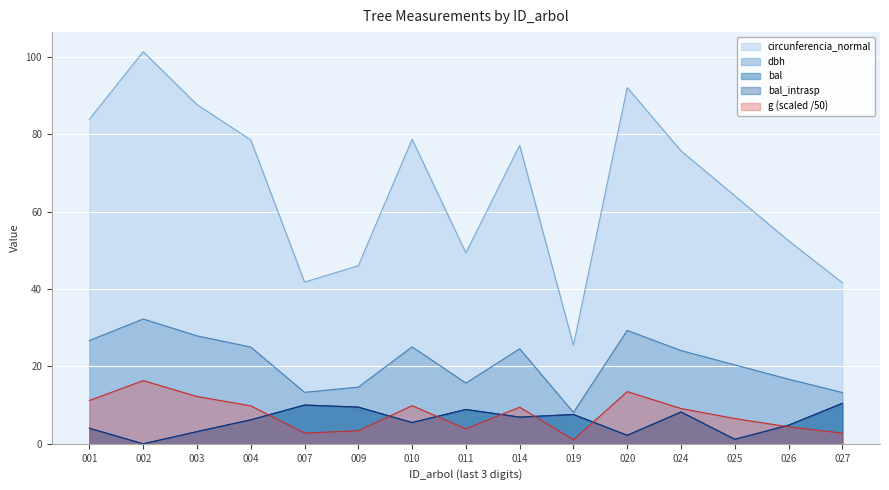

Reading left to right, list all the values displayed in this chart.

dbh: 26.7	32.2	27.9	25.0	13.3	14.7	25.1	15.7	24.6	8.1	29.3	24.1	20.4	16.7	13.2
g: 11.2	16.3	12.2	9.8	2.8	3.4	9.9	3.9	9.5	1.0	13.5	9.1	6.5	4.4	2.8
bal: 4.0	0.0	3.1	6.2	10.0	9.5	5.5	8.9	6.9	7.6	2.2	8.2	1.2	4.8	10.5
bal_intrasp: 4.0	0.0	3.1	6.2	10.0	9.5	5.5	8.9	6.9	7.6	2.2	8.2	1.2	4.8	10.5
circunferencia_normal: 83.9	101.3	87.7	78.5	41.8	46.0	78.7	49.3	77.1	25.4	92.0	75.7	64.1	52.5	41.6